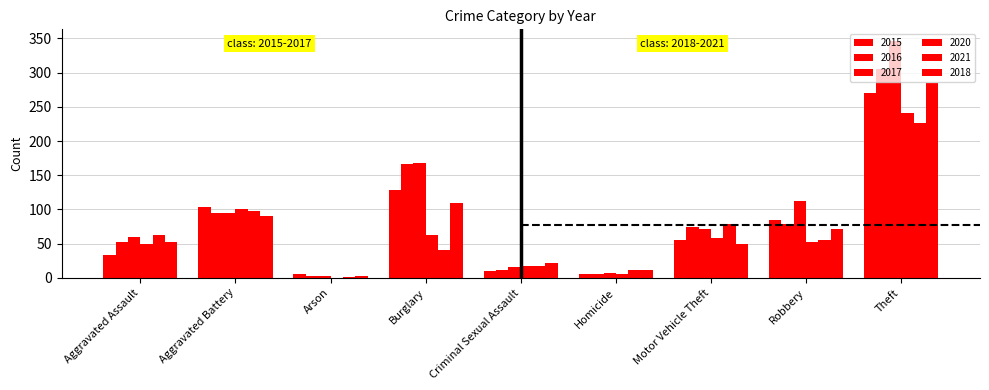

What is the value of the 2021 bar at the 1st from the left?

63